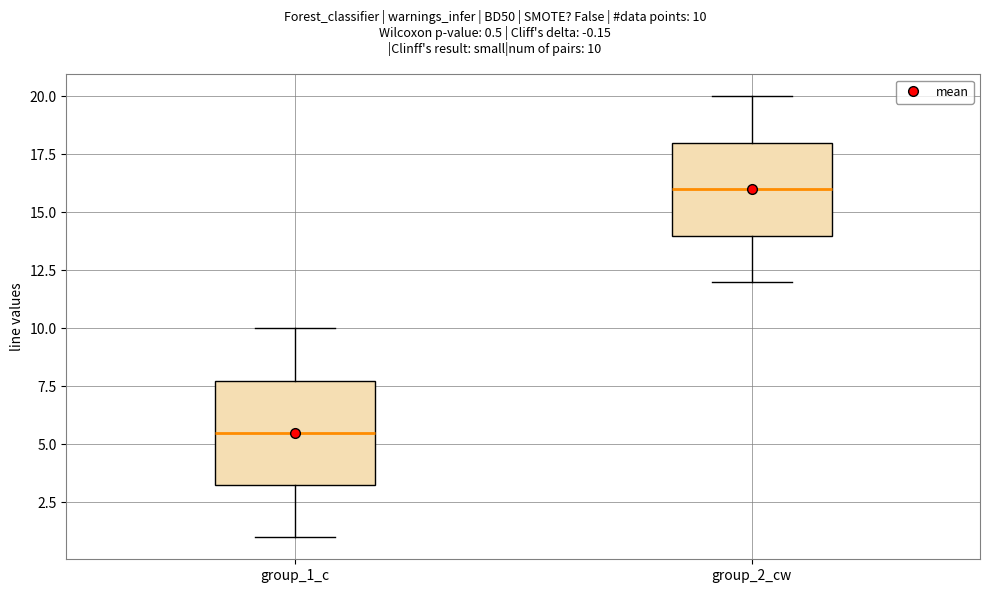

Comparing the boxes themselves (not the whiskers), which one is the tallest?

group_1_c